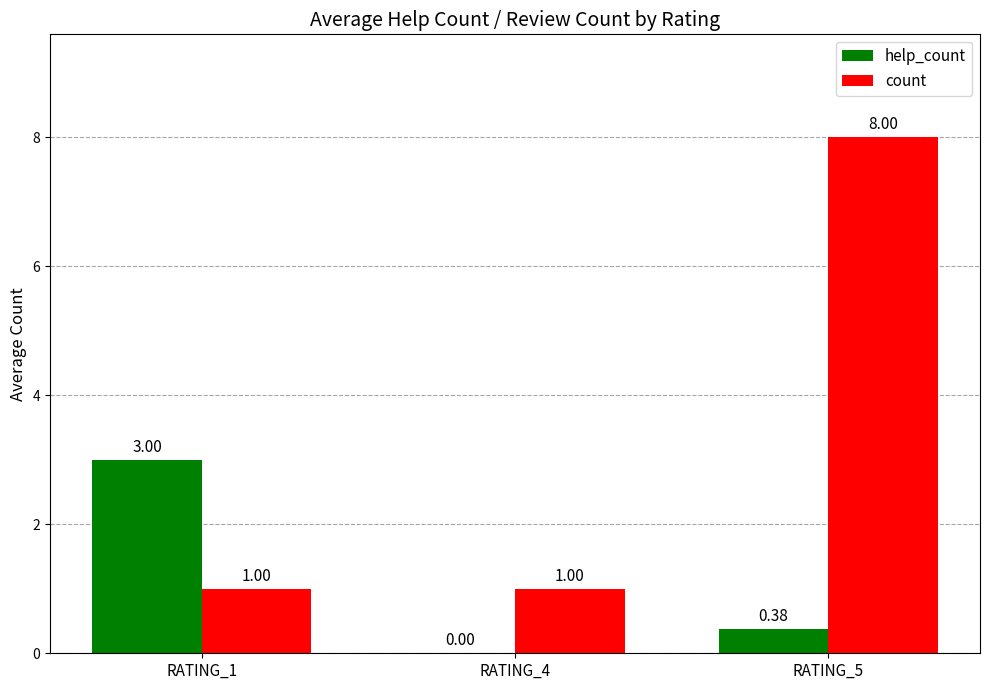

What is the sum of all help_count values?

3.4